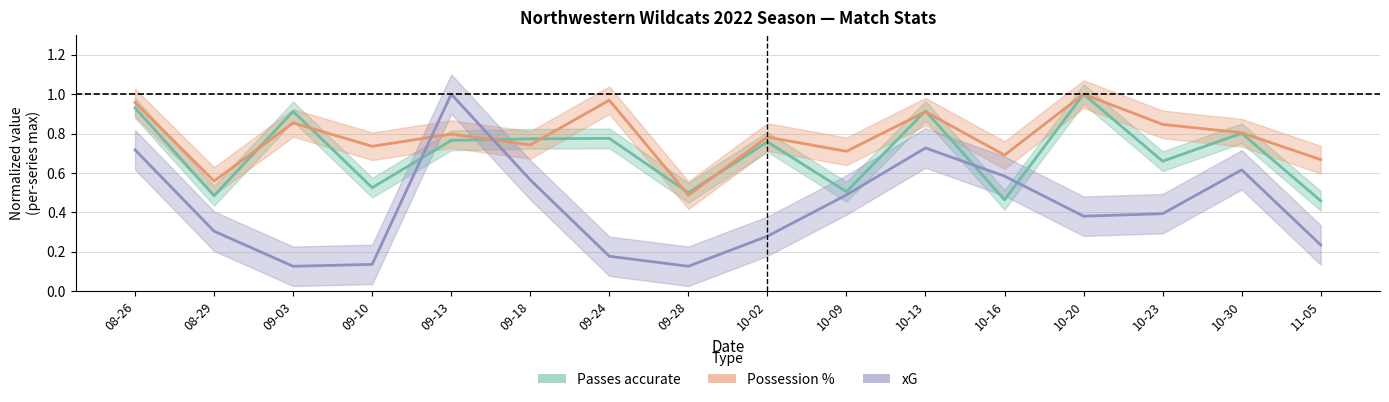

What is the label of the 8th point from the right?

10-02